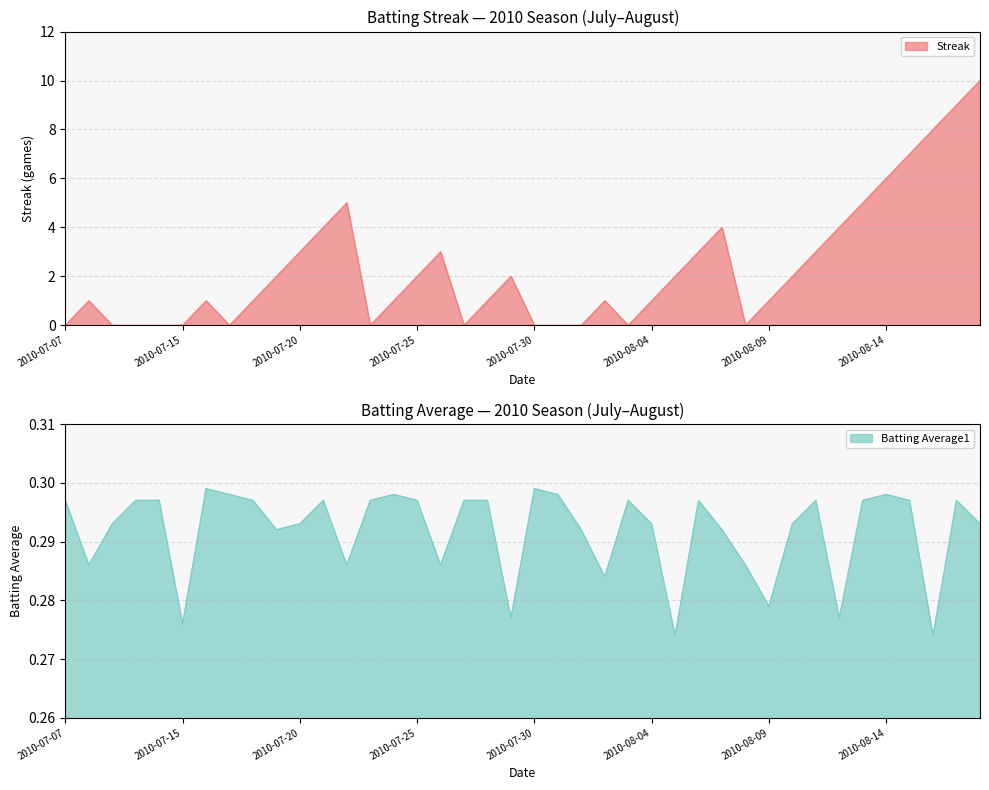

The Batting Average1 series shows 0.2 at 2010-08-03. True or false?

False